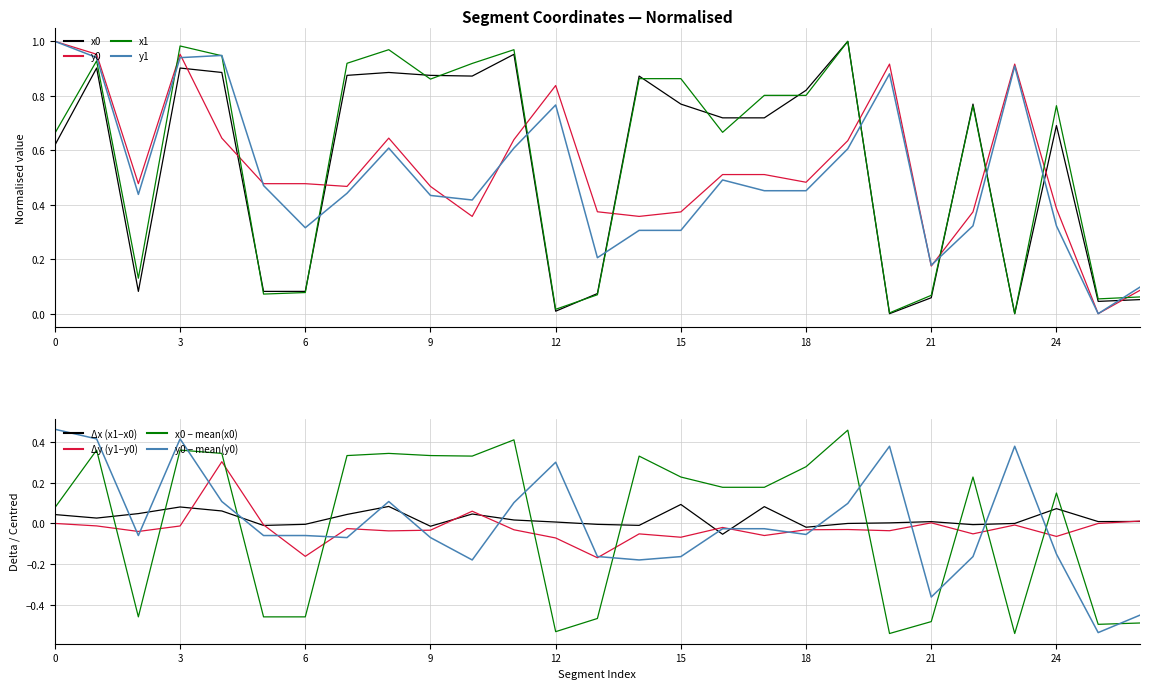

List the labels in order of x1 value, largest first.

19, 3, 8, 11, 4, 1, 7, 10, 14, 15, 9, 17, 18, 22, 24, 16, 0, 2, 6, 5, 13, 21, 26, 25, 12, 20, 23